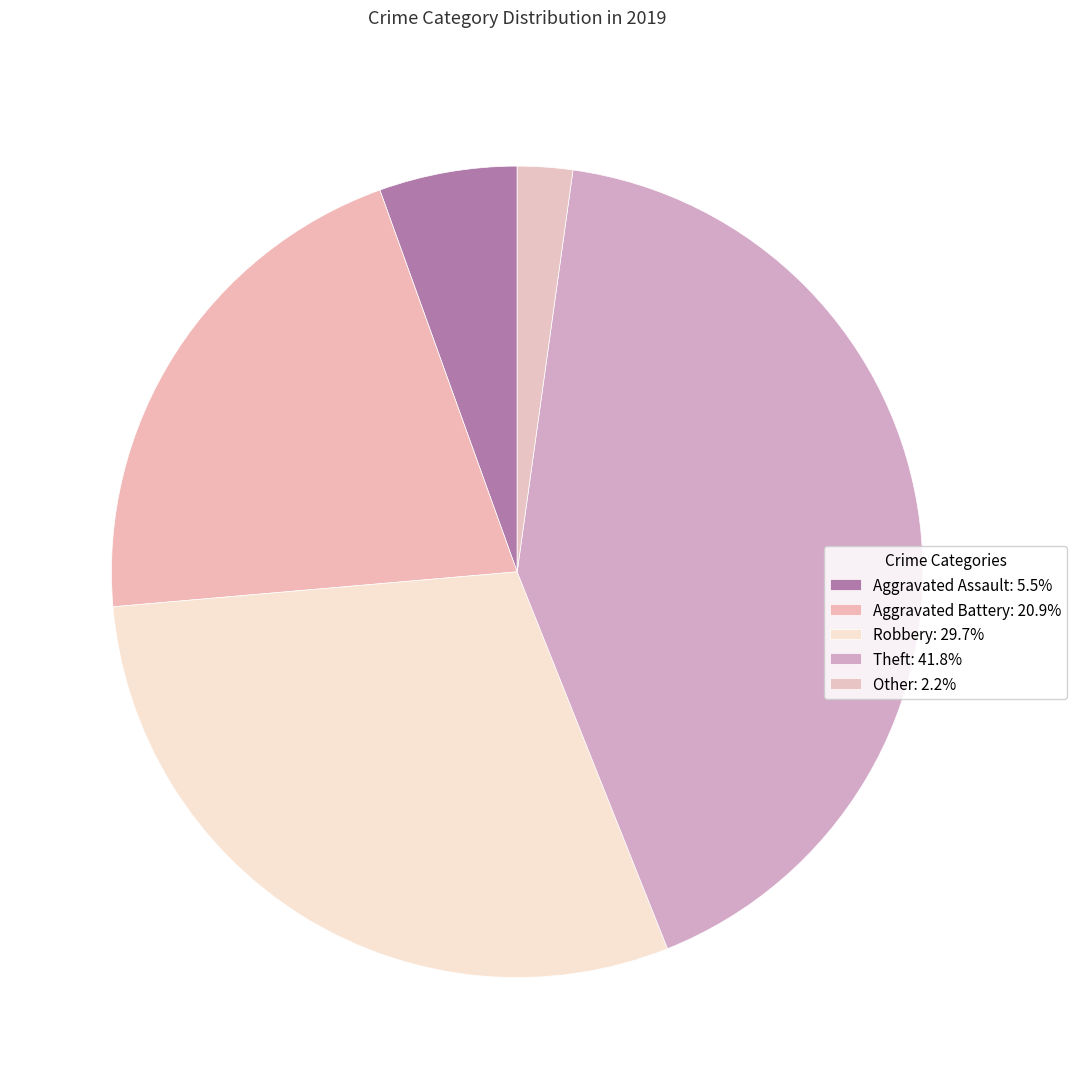

Between Theft and Aggravated Assault, which is larger?

Theft